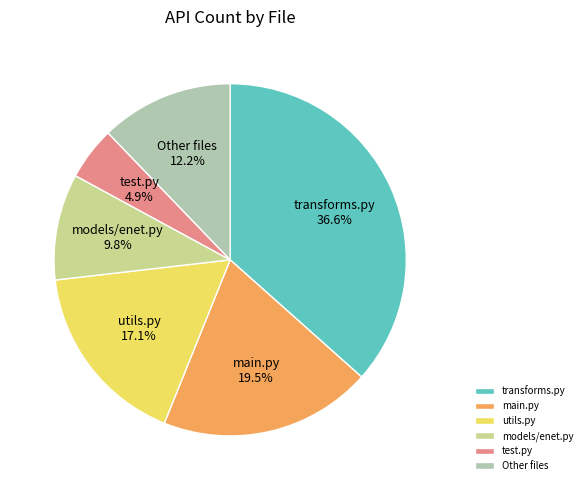

Does test.py account for over 50% of the chart?

No